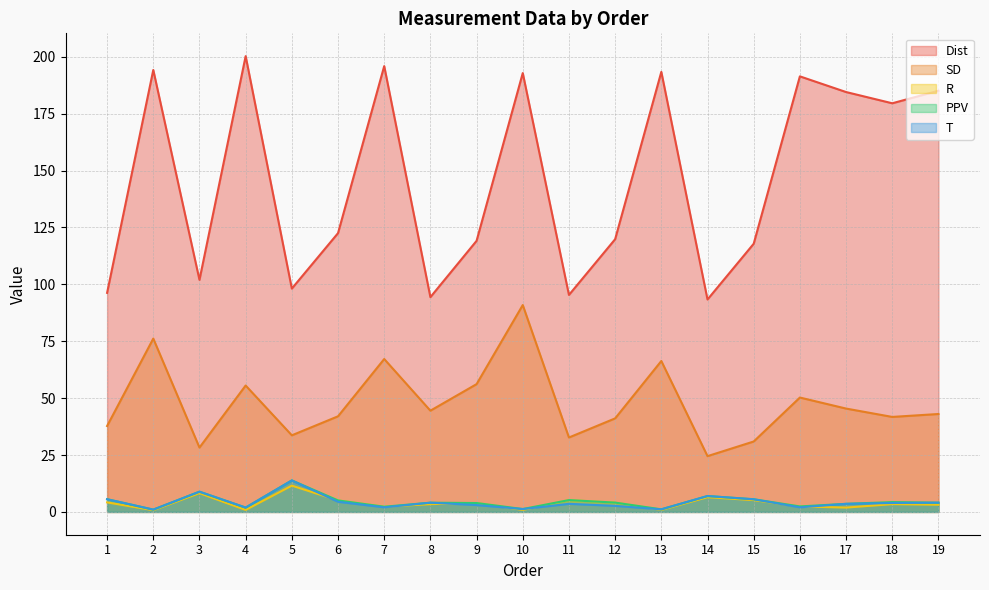

What is the smallest value displayed?

0.8